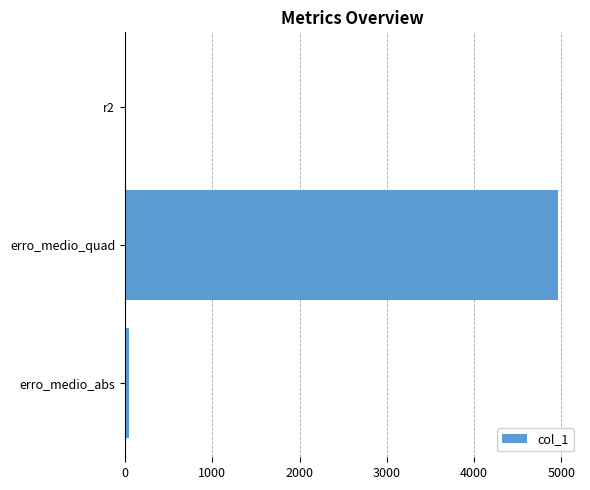

Reading bottom to top, extract all data points from this chart.

erro_medio_abs=50.3	erro_medio_quad=4965.7	r2=0.9